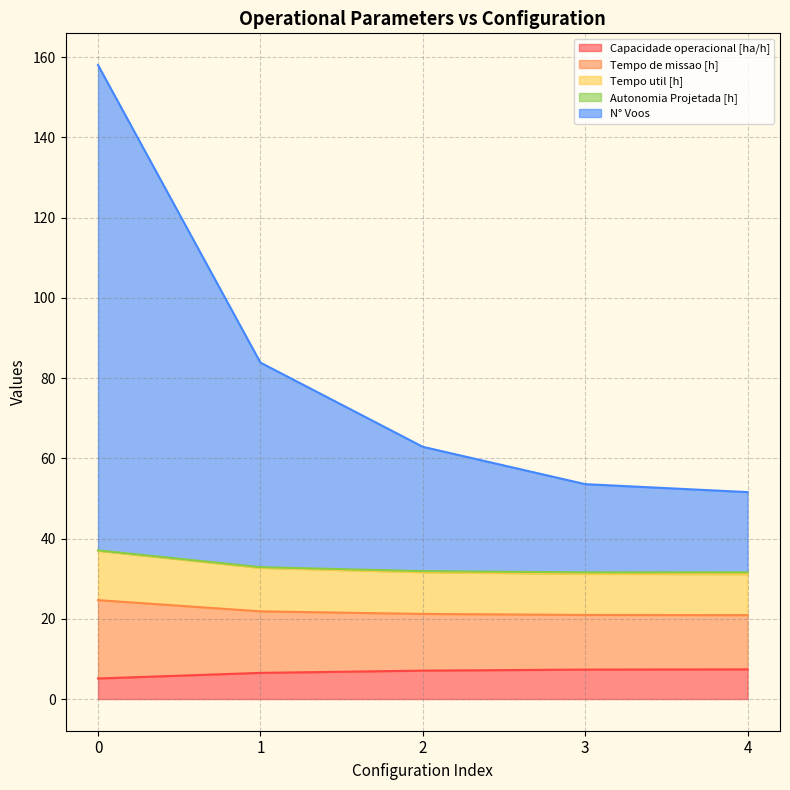

True or false: N° Voos and Tempo de missao [h] cross at least once.

False